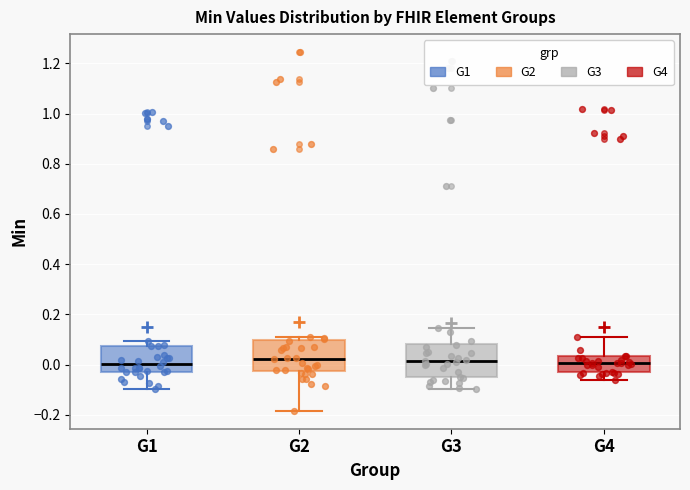

Where does the lower whisker of the box for G2 end on the y-axis? The values are not printed on the chart, so give them approximately, as read against the axis.

-0.18